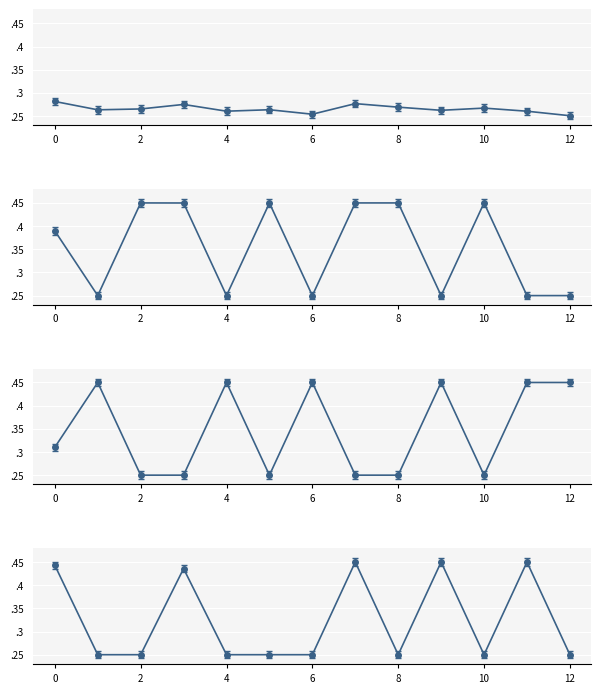

Reading left to right, list all the values displayed in this chart.

Cluster % (col 0..12): 0.3	0.3	0.3	0.3	0.3	0.3	0.3	0.3	0.3	0.3	0.3	0.3	0.3
Gender Men: 0.4	0.2	0.5	0.4	0.2	0.4	0.2	0.5	0.5	0.2	0.5	0.2	0.2
Gender Women: 0.3	0.5	0.2	0.2	0.5	0.2	0.5	0.2	0.2	0.5	0.2	0.5	0.5
Day_shift Afternoon: 0.4	0.2	0.2	0.4	0.2	0.2	0.2	0.5	0.2	0.5	0.2	0.5	0.2